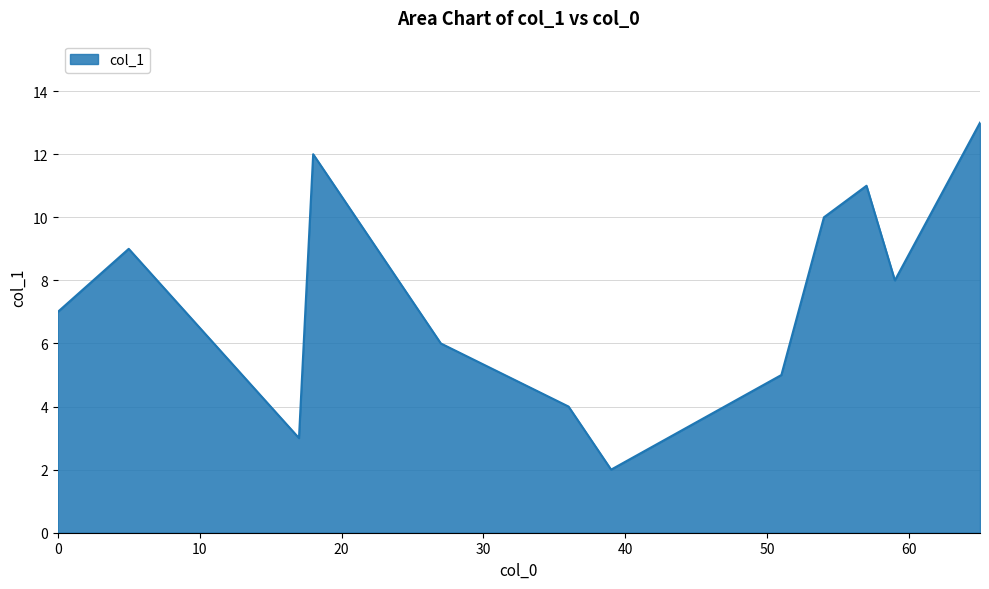

What is the difference between the maximum and minimum values?

11